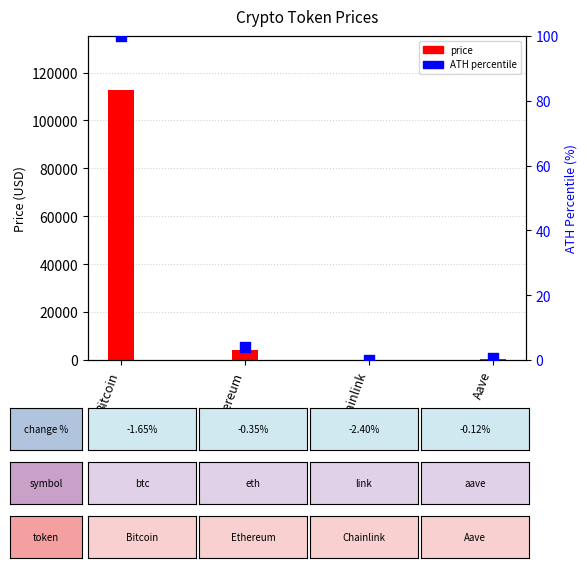

At which category is the sum across all series the highest?

Bitcoin